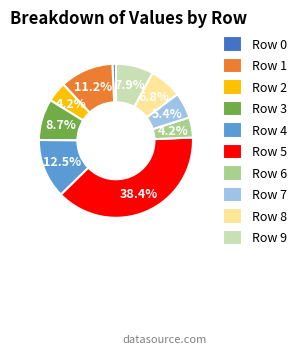

Which has a higher value, Row 7 or Row 9?

Row 9